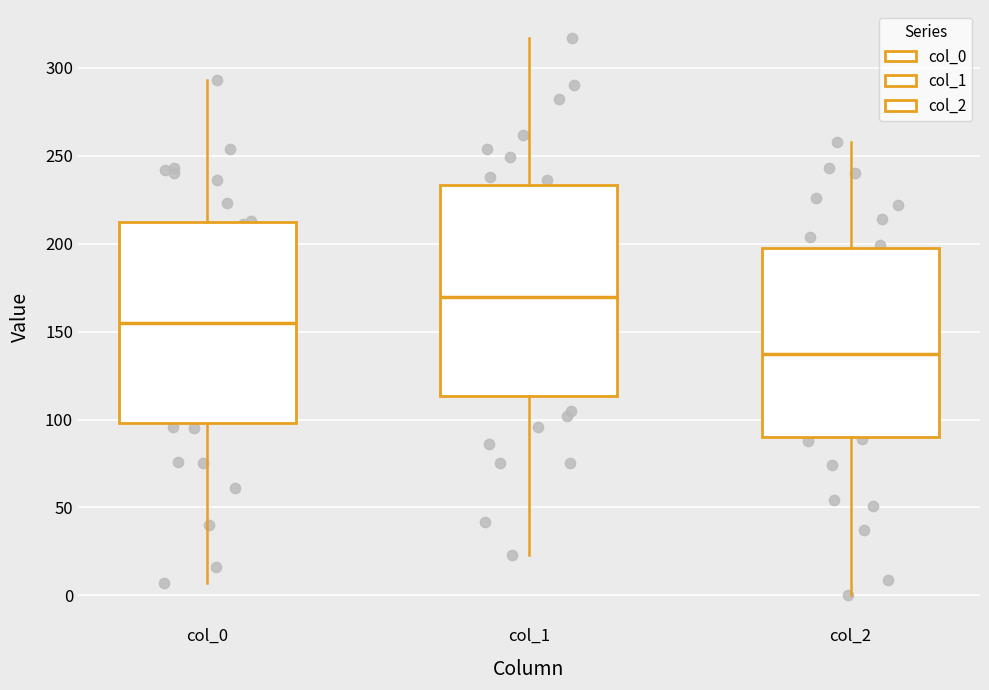

Which box has the lowest median line?

col_2